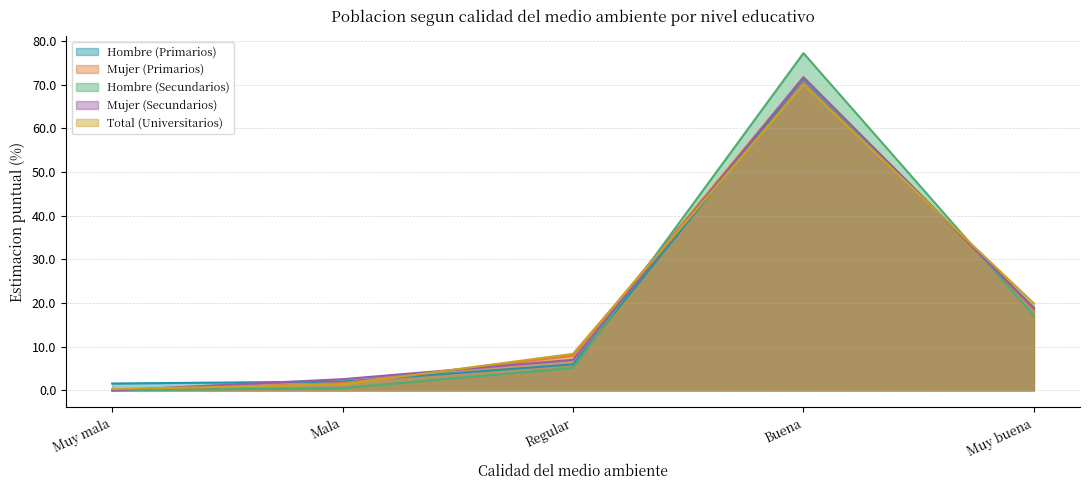

Reading left to right, what are all the values shown in this chart?

Hombre (Primarios): Muy mala=1.6	Mala=2.0	Regular=6.0	Buena=71.5	Muy buena=19.0
Mujer (Primarios): Muy mala=0.0	Mala=1.6	Regular=8.0	Buena=71.7	Muy buena=18.7
Hombre (Secundarios): Muy mala=0.0	Mala=0.5	Regular=5.2	Buena=77.2	Muy buena=17.1
Mujer (Secundarios): Muy mala=0.0	Mala=2.6	Regular=7.0	Buena=71.7	Muy buena=18.8
Total (Universitarios): Muy mala=0.3	Mala=1.4	Regular=8.4	Buena=70.0	Muy buena=19.9